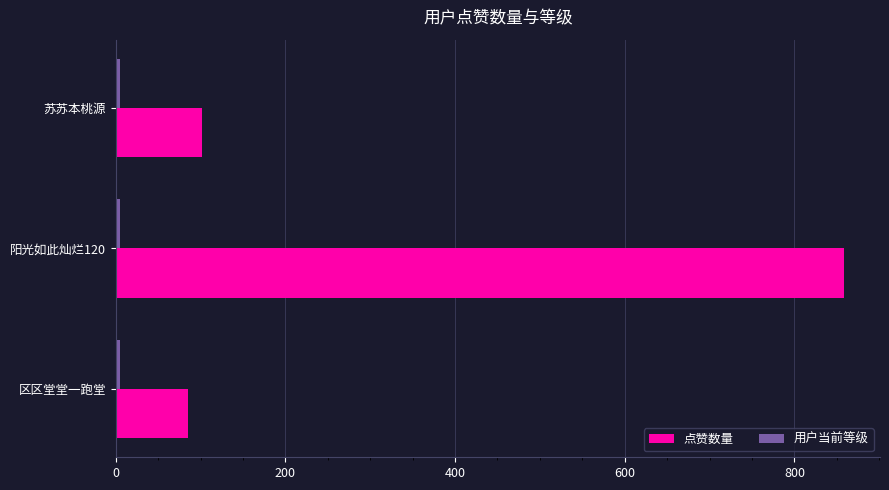

Where is 点赞数量 nearest to the value 471?

苏苏本桃源